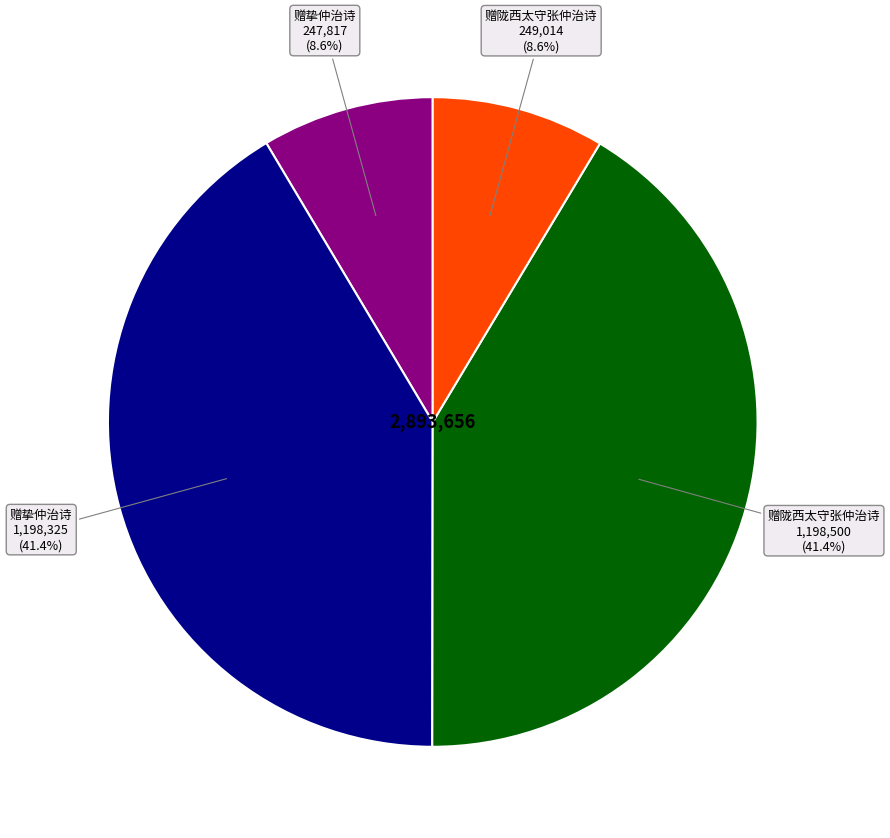

Is there a majority slice in this chart?

No